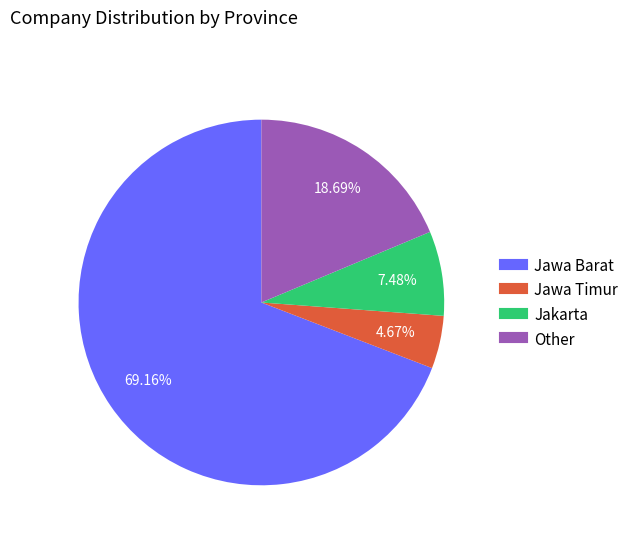

Which category has the biggest portion of the pie?

Jawa Barat